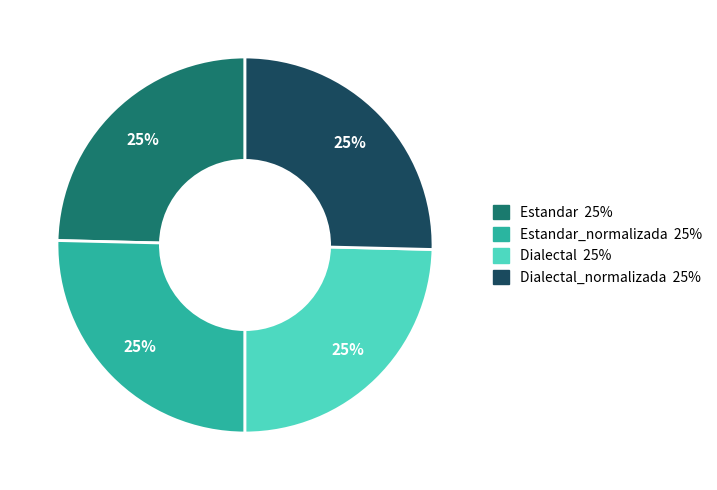

To the nearest percent, what is the average slice percentage?

25%